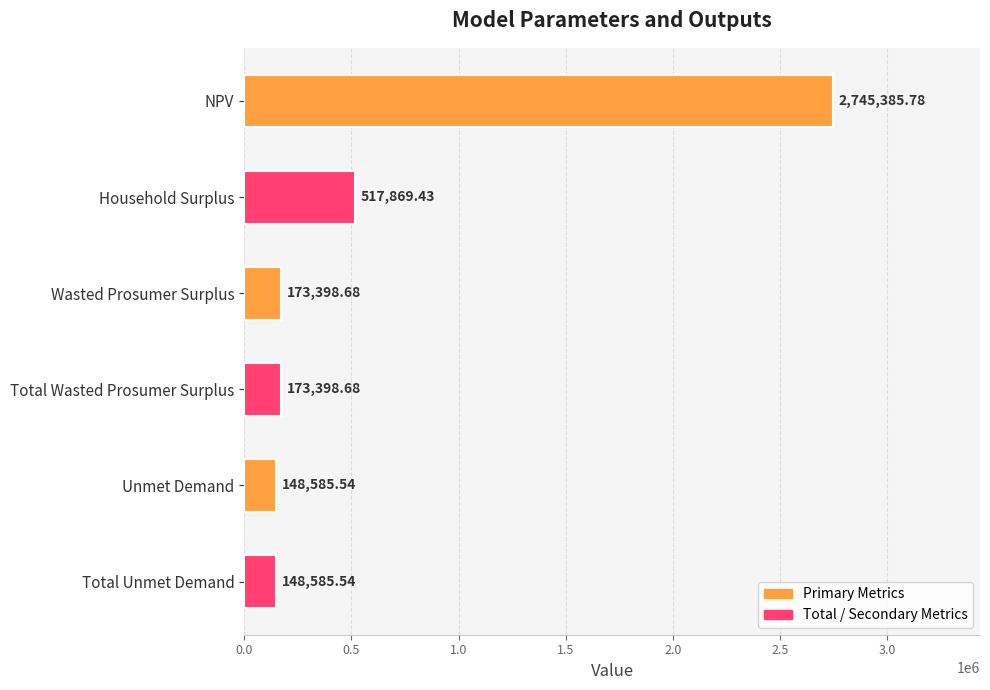

Which category has the highest value across all series?

NPV